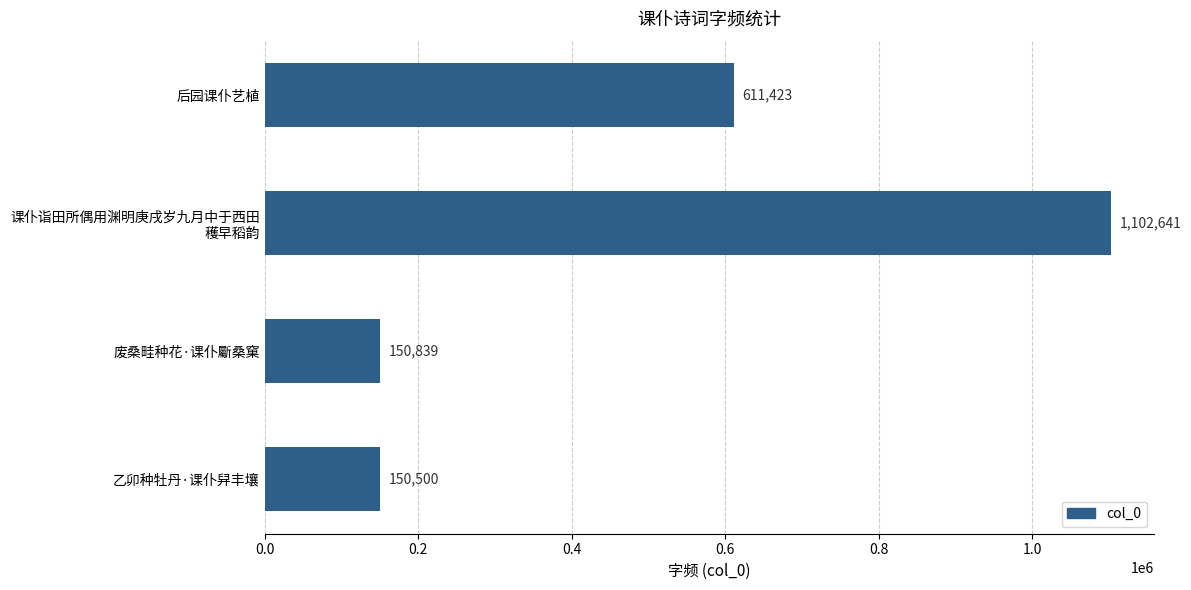

What is the sum of all values?

2015403